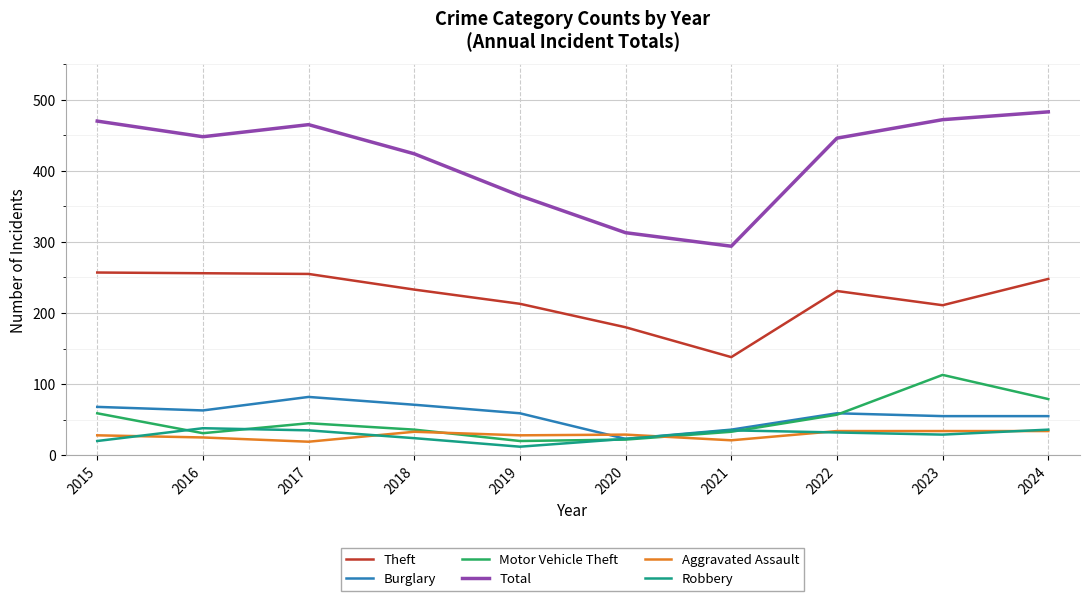

At which label is Total closest to 388?

2019